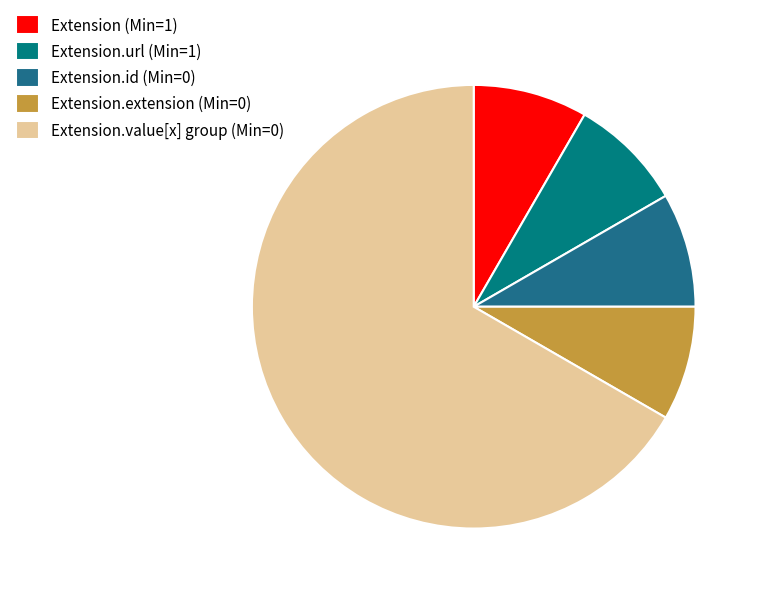

Is there a majority slice in this chart?

Yes